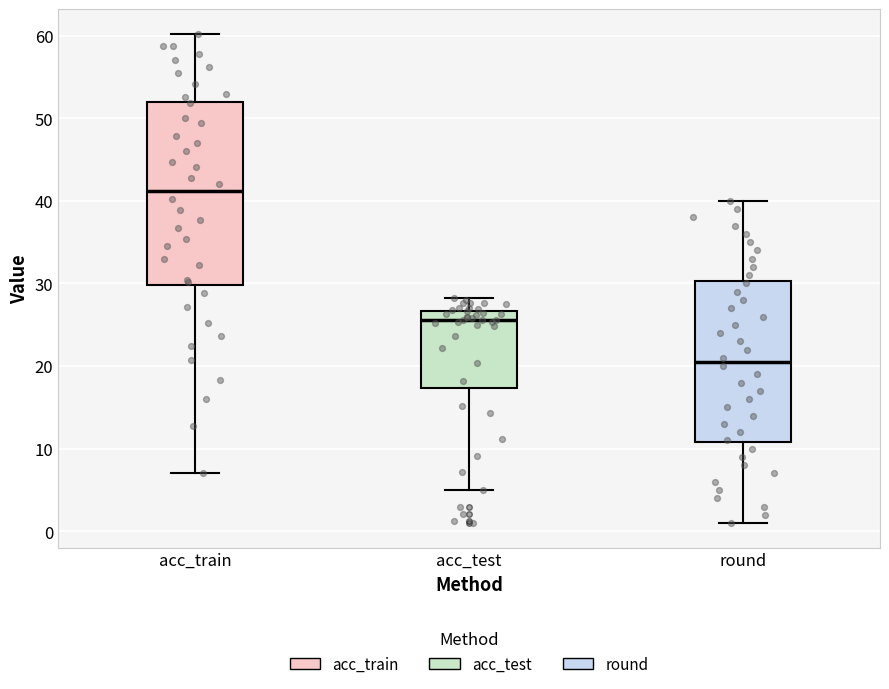

Reading left to right, transcribe this box plot: for each box, give where its median line is, the range the box spans, and where its two whiskers end, as read against the y-axis. The values are not printed on the chart, so give them approximately, as read against the axis.

acc_train: median 41, box 30 to 52, whiskers 7 to 60
acc_test: median 26, box 17 to 27, whiskers 5 to 28
round: median 21, box 11 to 30, whiskers 1 to 40